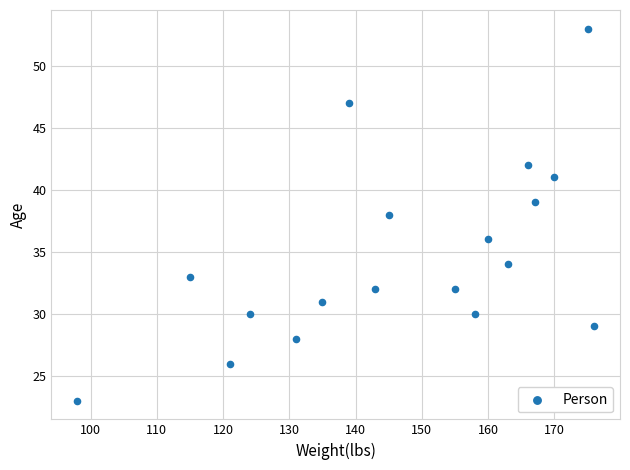

What is the range of X values (max minus min)?

78